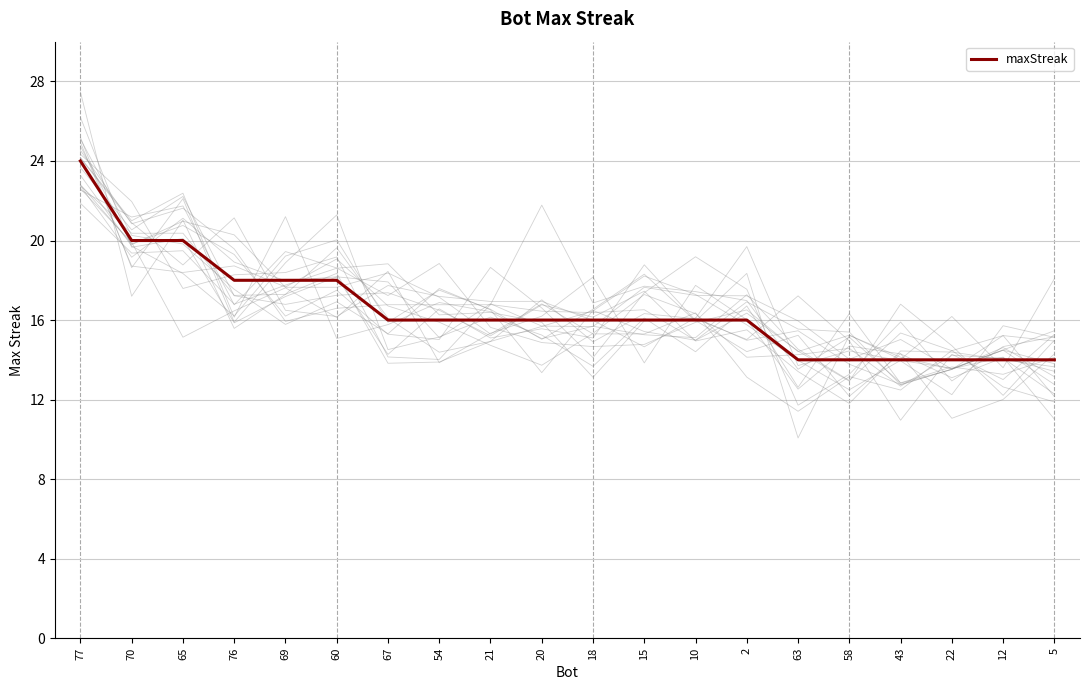

What is the greatest value displayed?

24